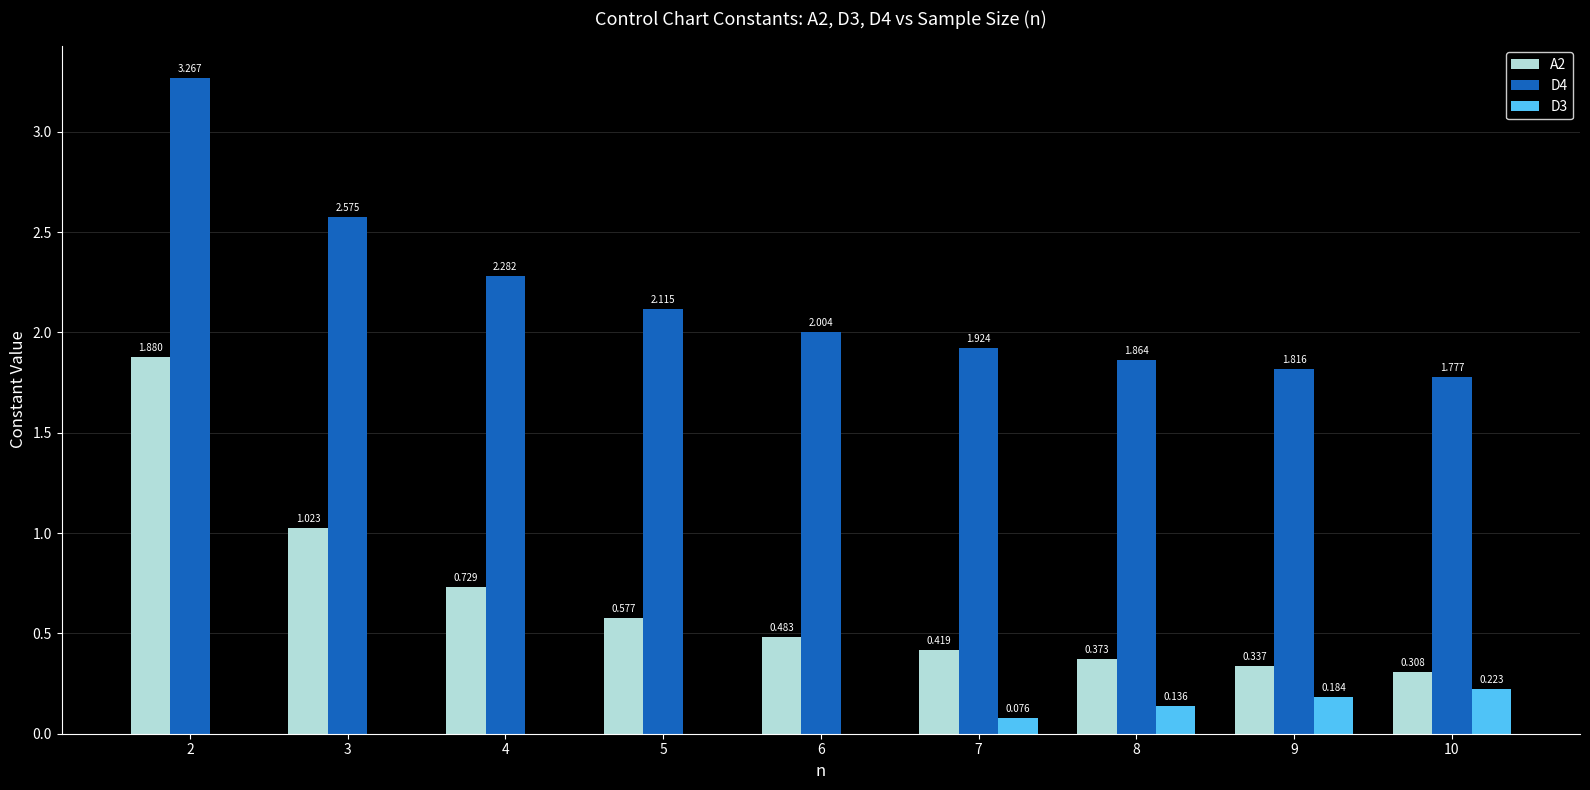

Is the value of D3 at 7 greater than the value of D4 at 8?

No